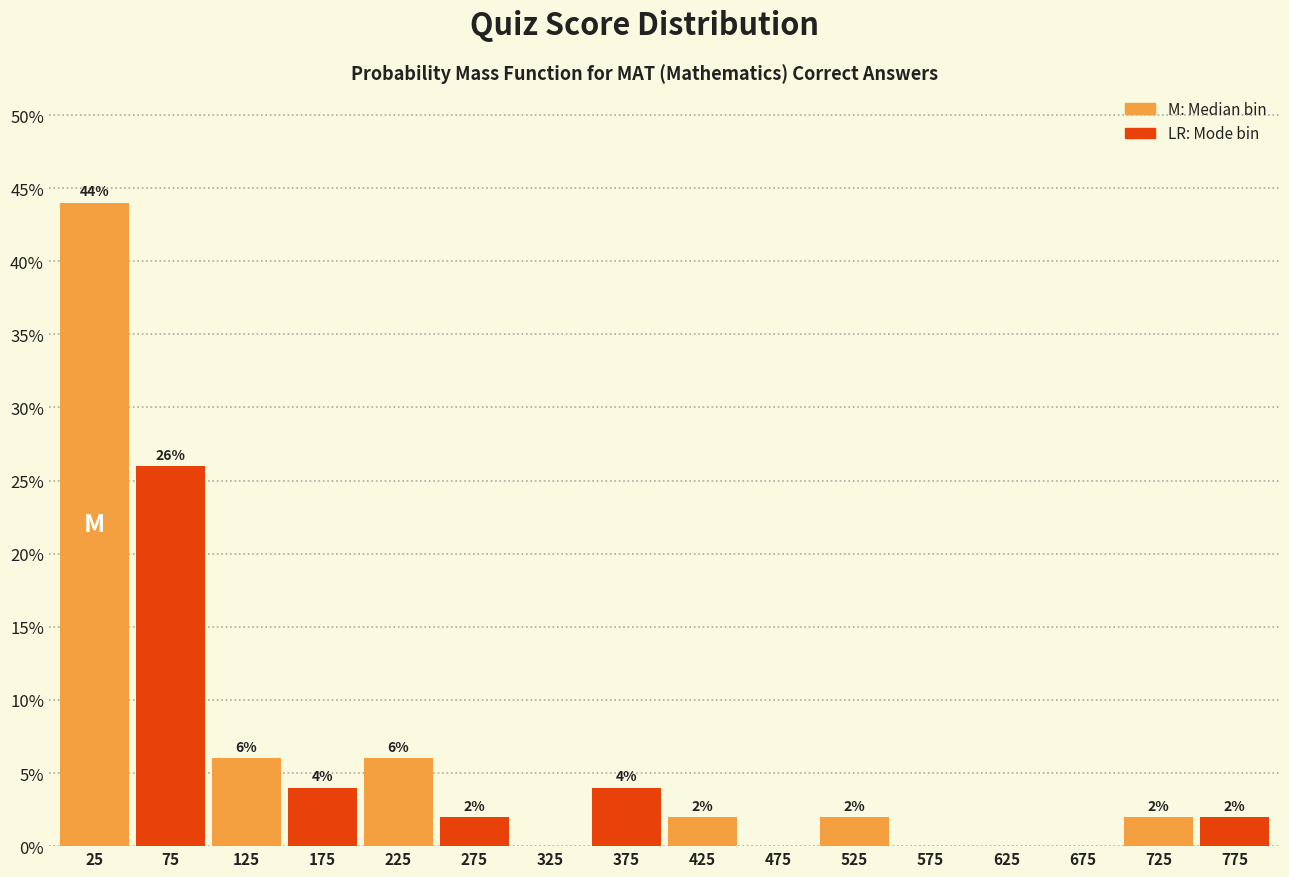

Over which range of the x-axis is the bar tallest?

0 to 50